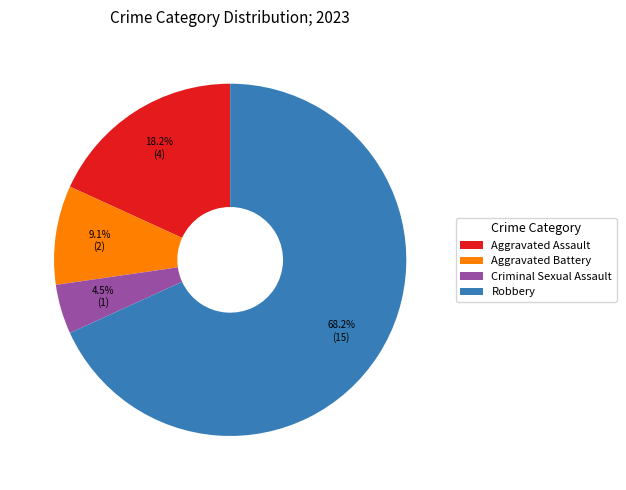

Combined, do Criminal Sexual Assault and Aggravated Battery account for over 50%?

No